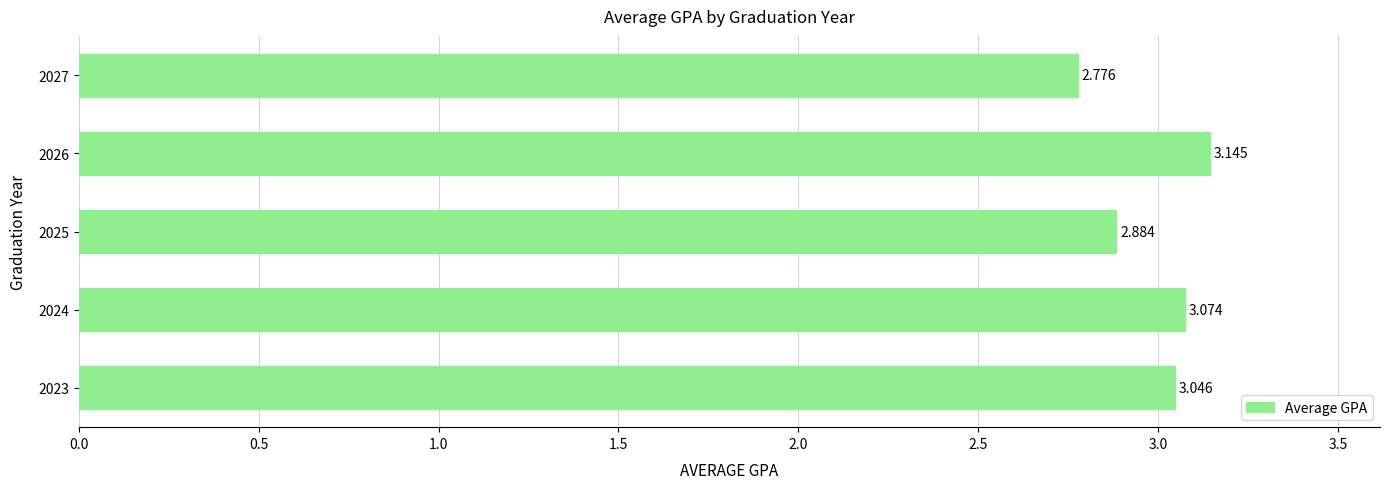

How many bars are there in total?

5